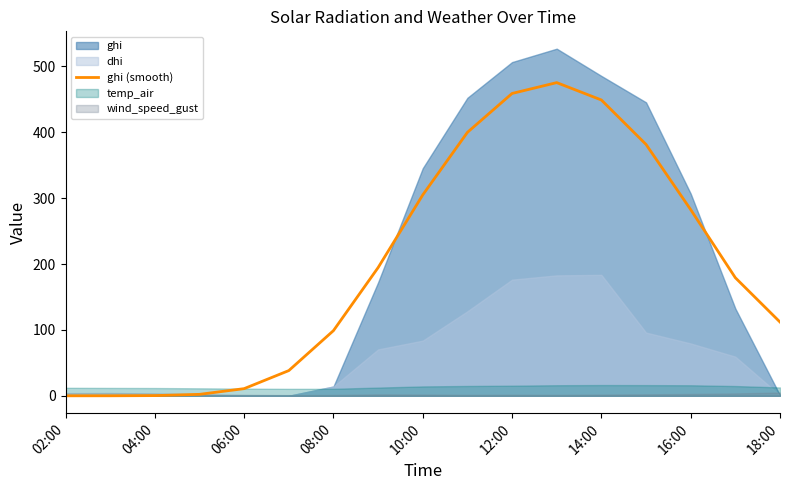

The value of ghi (smooth) at 08:00 is 98.9. True or false?

True